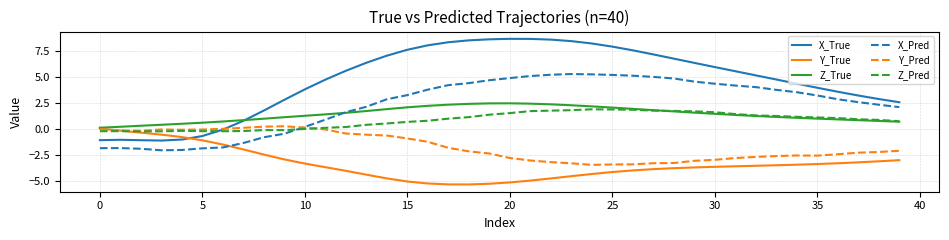

Does the chart display data point markers on the line(s)?

No